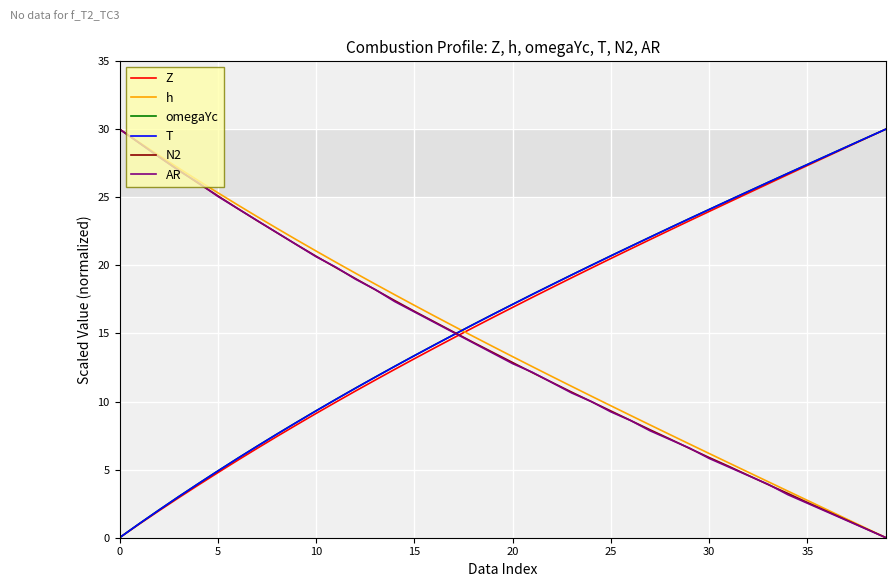

What is the maximum value for Z?

30.0